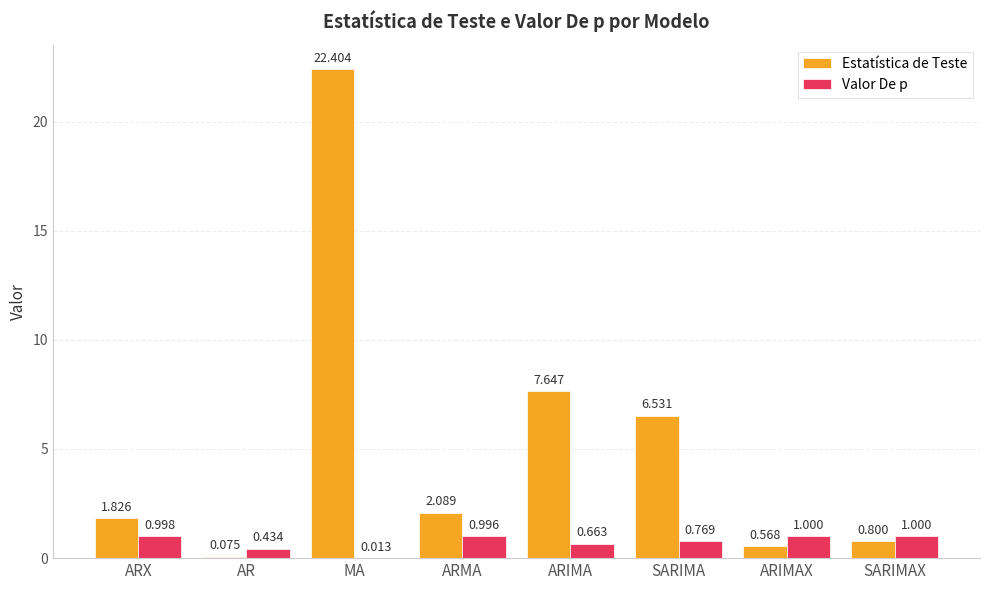

How many groups of bars are there?

8